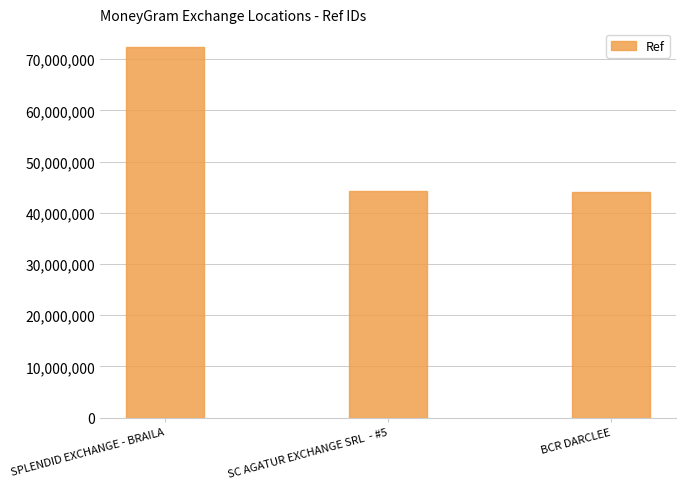

At which category does the chart reach its peak across all series?

SPLENDID EXCHANGE - BRAILA